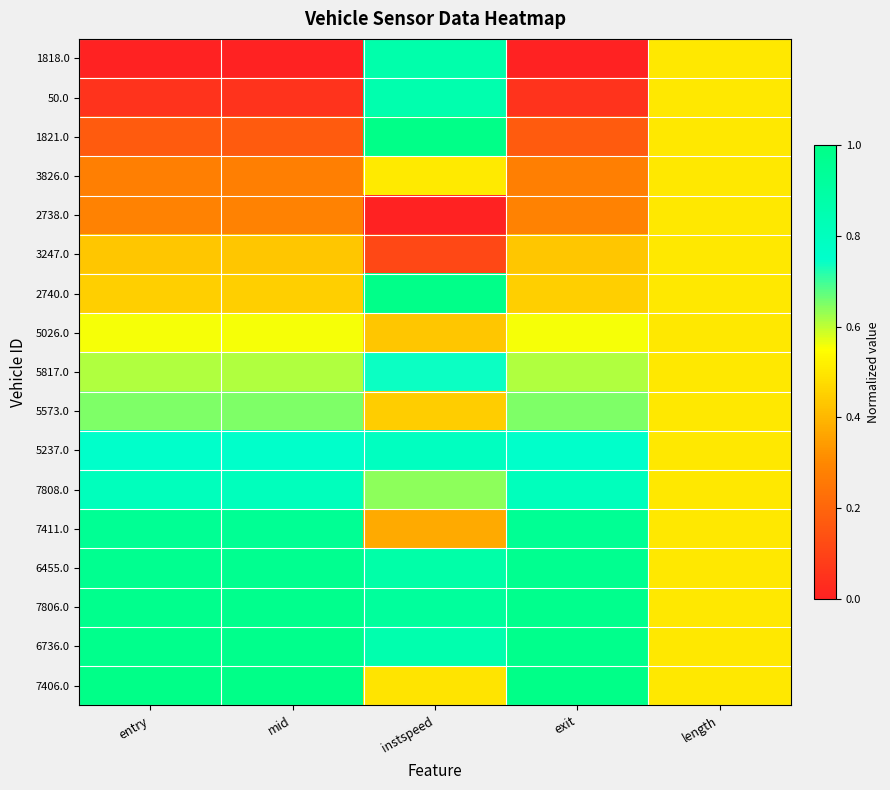

Reading left to right, extract all data points from this chart.

1818.0: entry=0.0	mid=0.0	instspeed=0.9	exit=0.0	length=0.5
50.0: entry=0.1	mid=0.1	instspeed=0.9	exit=0.1	length=0.5
1821.0: entry=0.2	mid=0.2	instspeed=1.0	exit=0.2	length=0.5
3826.0: entry=0.3	mid=0.3	instspeed=0.5	exit=0.3	length=0.5
2738.0: entry=0.3	mid=0.3	instspeed=0.0	exit=0.3	length=0.5
3247.0: entry=0.4	mid=0.4	instspeed=0.1	exit=0.4	length=0.5
2740.0: entry=0.5	mid=0.5	instspeed=1.0	exit=0.5	length=0.5
5026.0: entry=0.6	mid=0.6	instspeed=0.4	exit=0.6	length=0.5
5817.0: entry=0.6	mid=0.6	instspeed=0.7	exit=0.6	length=0.5
5573.0: entry=0.7	mid=0.7	instspeed=0.4	exit=0.7	length=0.5
5237.0: entry=0.8	mid=0.8	instspeed=0.8	exit=0.8	length=0.5
7808.0: entry=0.8	mid=0.8	instspeed=0.6	exit=0.8	length=0.5
7411.0: entry=1.0	mid=1.0	instspeed=0.4	exit=1.0	length=0.5
6455.0: entry=1.0	mid=1.0	instspeed=0.9	exit=1.0	length=0.5
7806.0: entry=1.0	mid=1.0	instspeed=0.9	exit=1.0	length=0.5
6736.0: entry=1.0	mid=1.0	instspeed=0.9	exit=1.0	length=0.5
7406.0: entry=1.0	mid=1.0	instspeed=0.5	exit=1.0	length=0.5